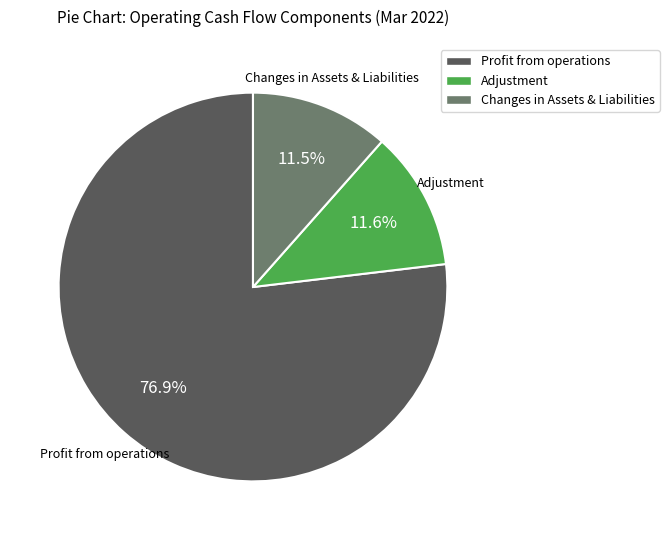

Which slice is the largest?

Profit from operations